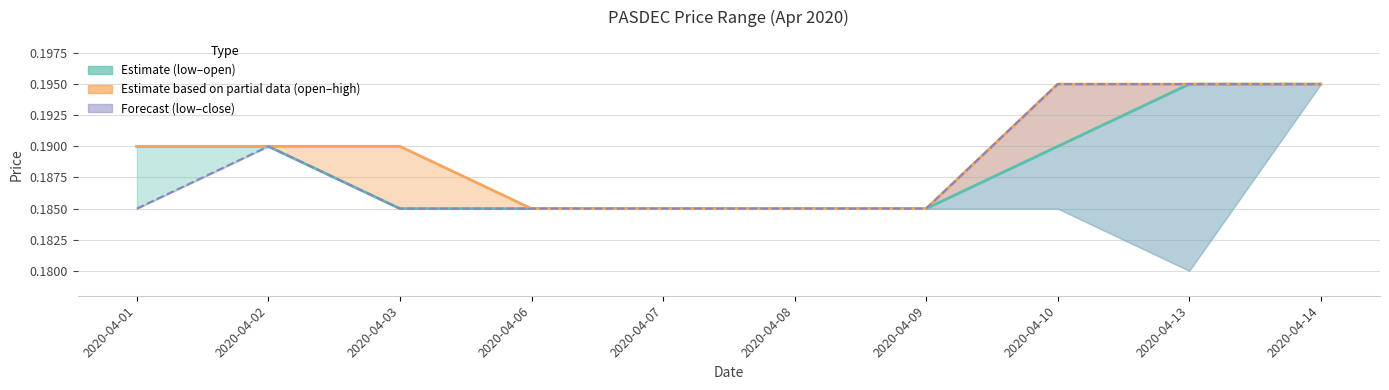

What is the average value of the close series?

0.2